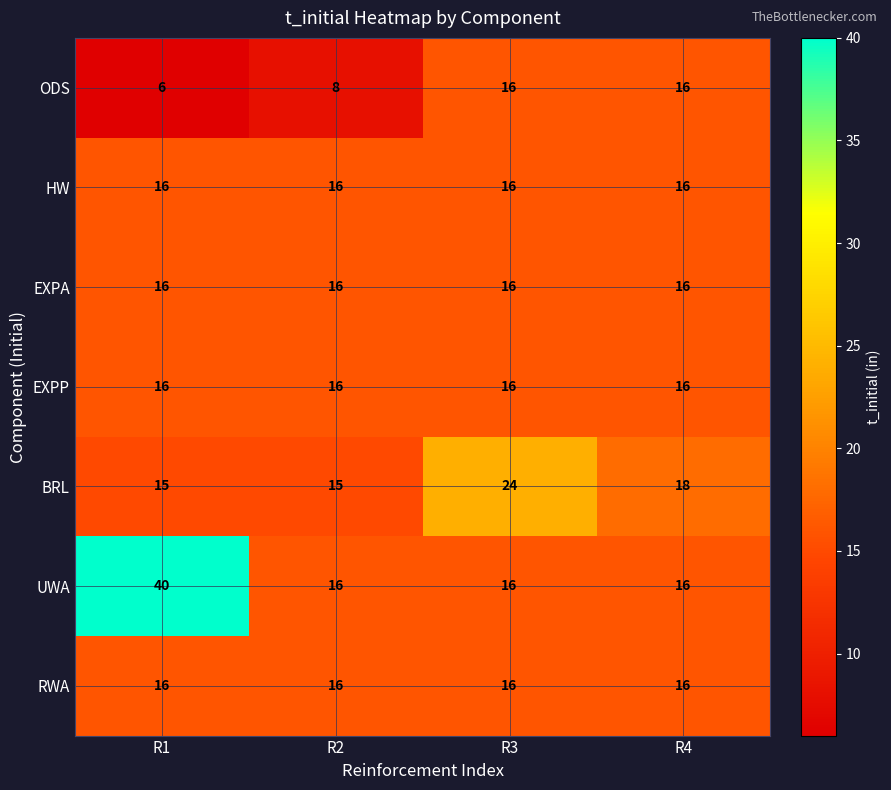

At how many categories does at least one series exceed 7?

4